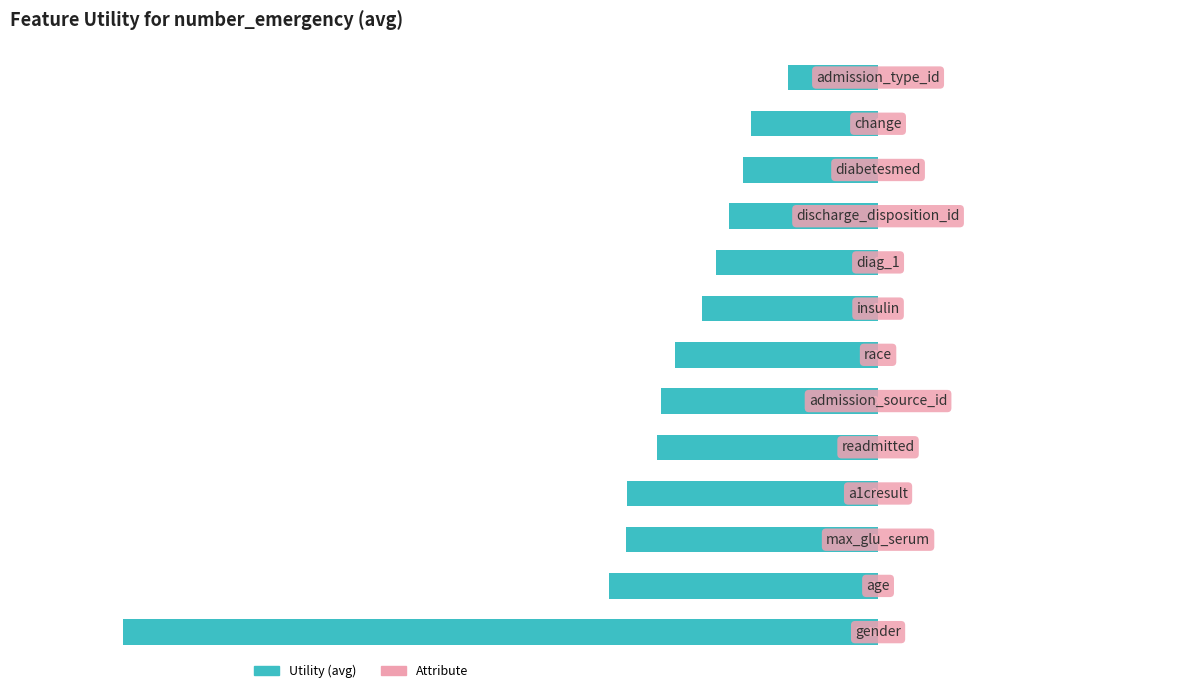

Does the chart contain any negative values?

Yes